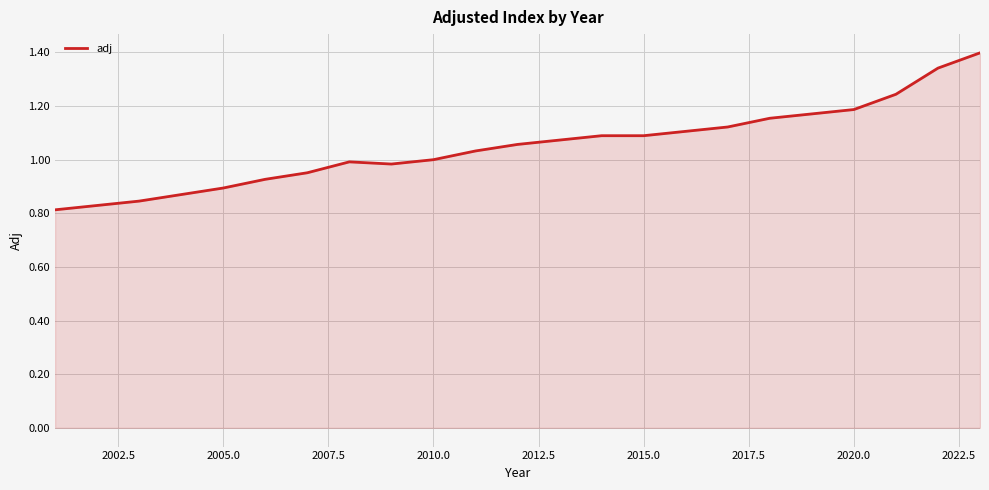

What is the difference between the maximum and minimum values?

0.6